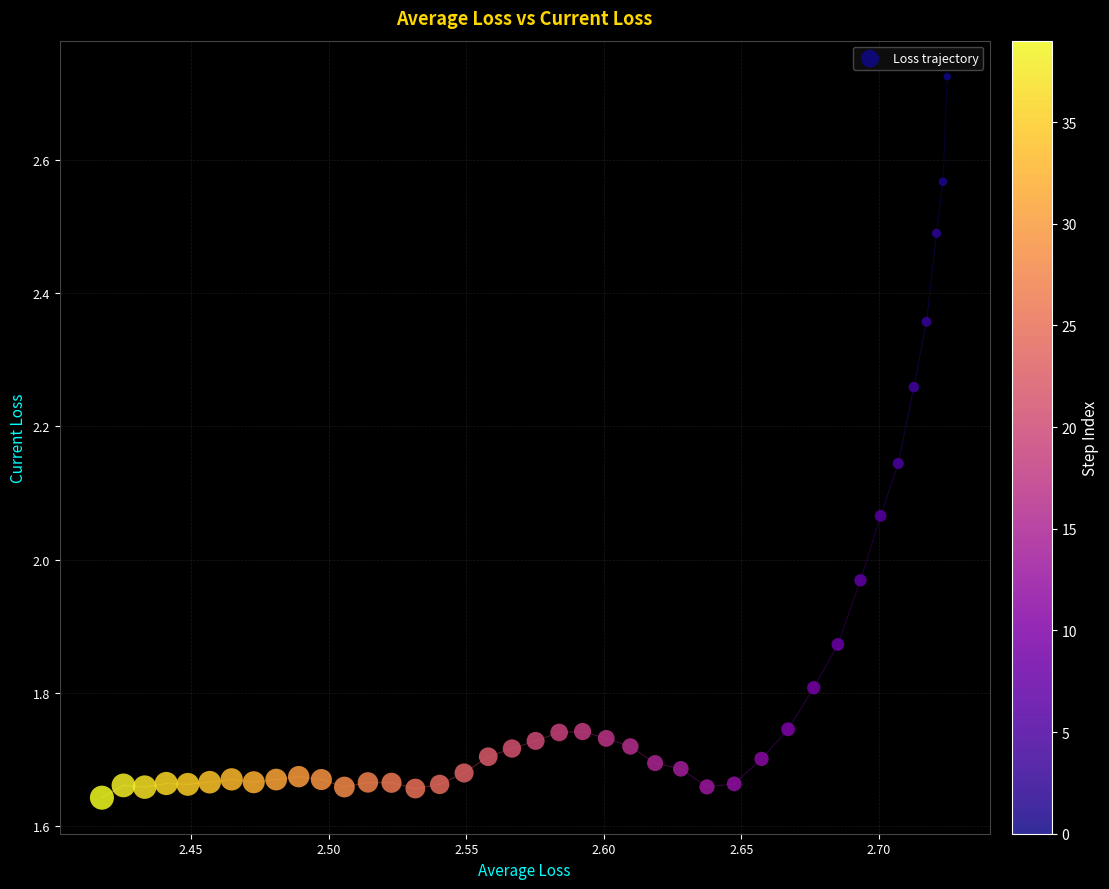

What is the range of X values (max minus min)?

0.3